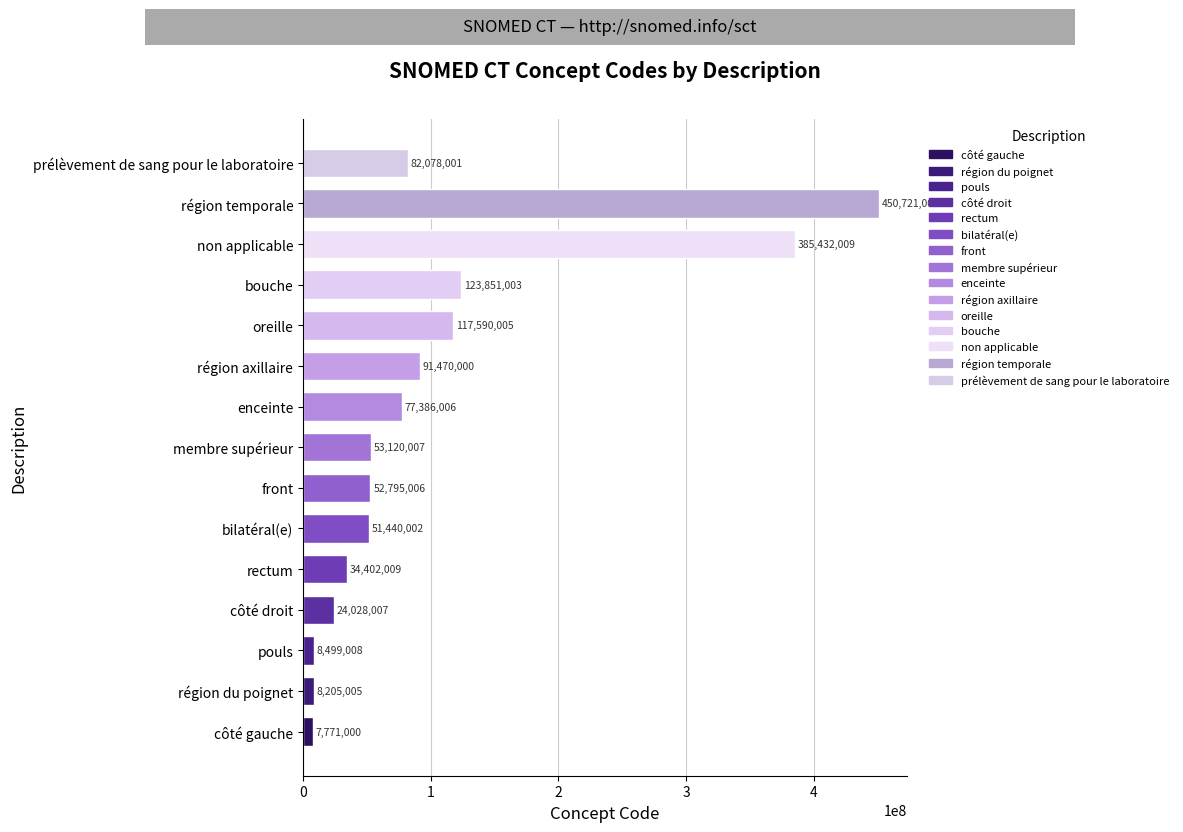

Reading bottom to top, list all the values displayed in this chart.

côté gauche=7771000	région du poignet=8205005	pouls=8499008	côté droit=24028007	rectum=34402009	bilatéral(e)=51440002	front=52795006	membre supérieur=53120007	enceinte=77386006	région axillaire=91470000	oreille=117590005	bouche=123851003	non applicable=385432009	région temporale=450721000	prélèvement de sang pour le laboratoire=82078001